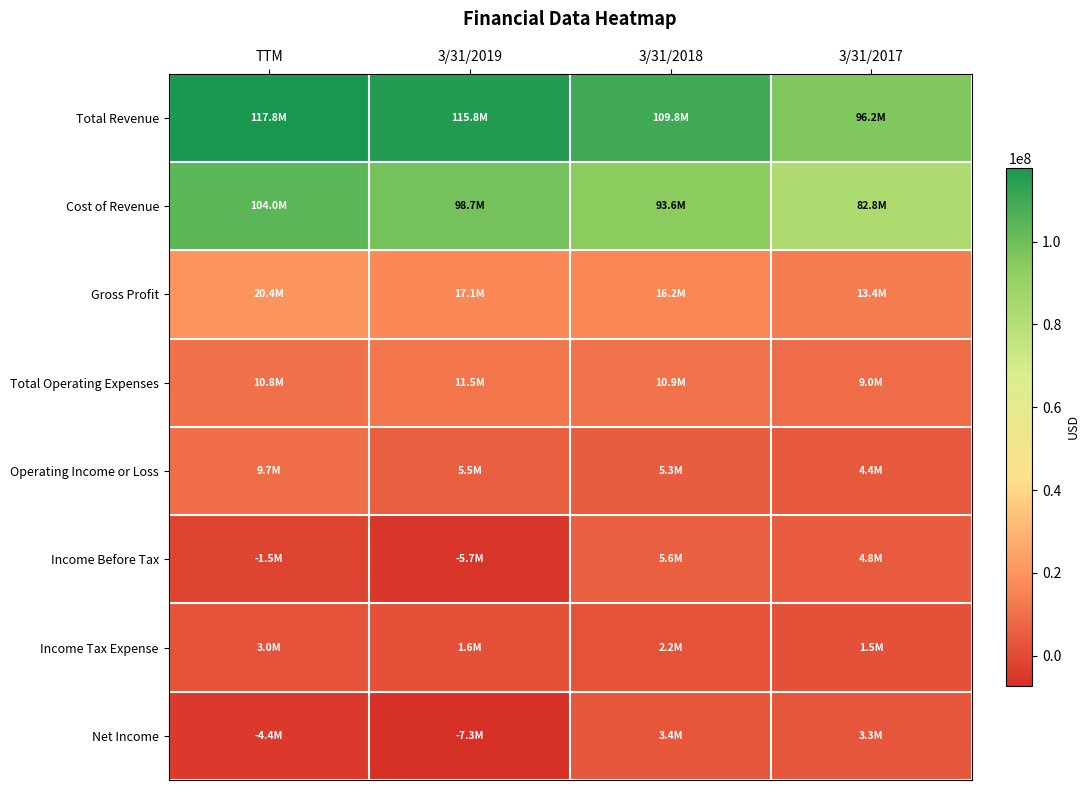

Rank the series by their maximum value, from highest to lowest.

Total Revenue, Cost of Revenue, Gross Profit, Total Operating Expenses, Operating Income or Loss, Income Before Tax, Net Income, Income Tax Expense